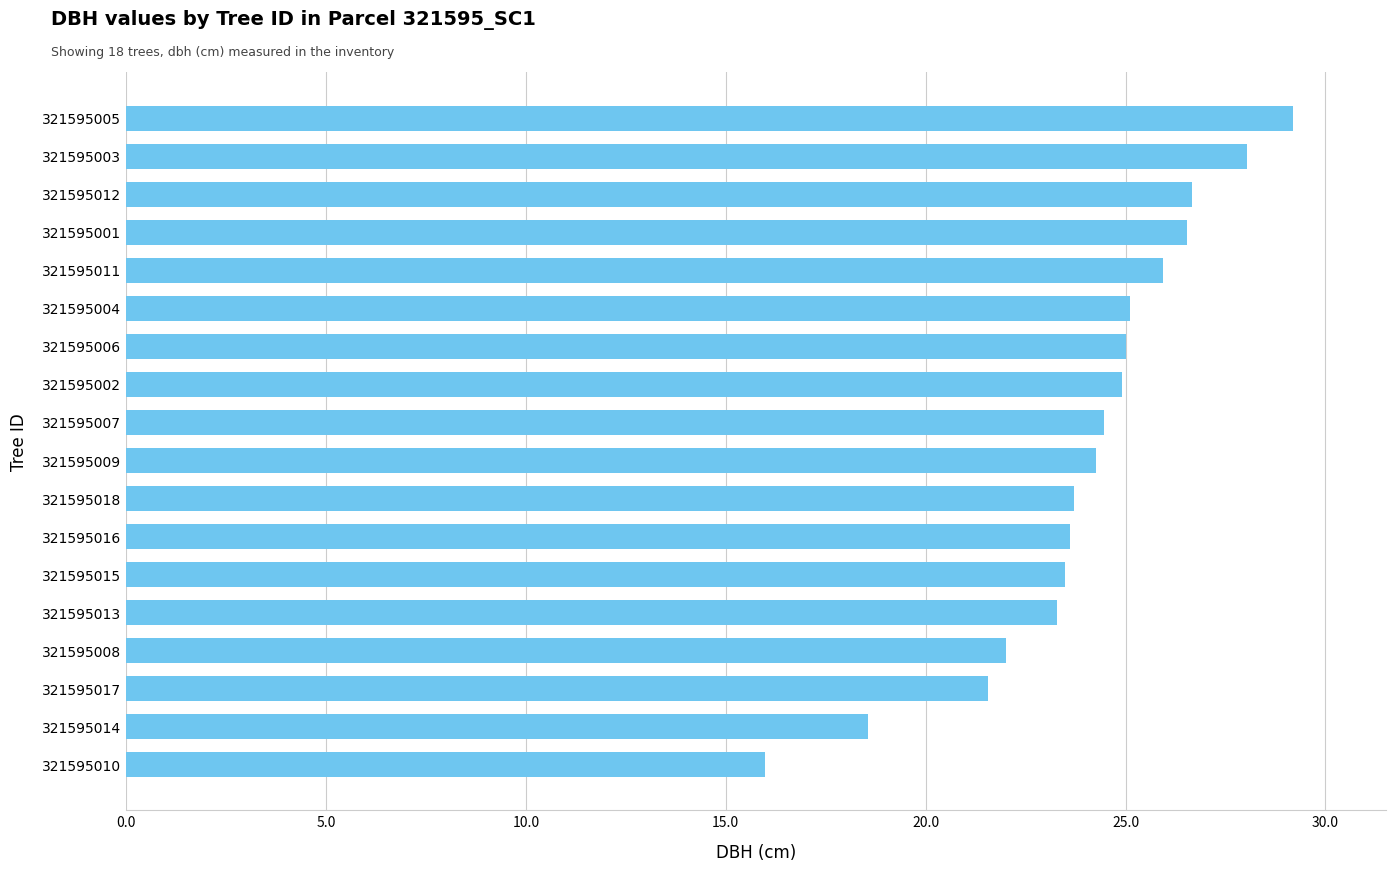

Is it true that the value at 321595018 is 11.9?

False